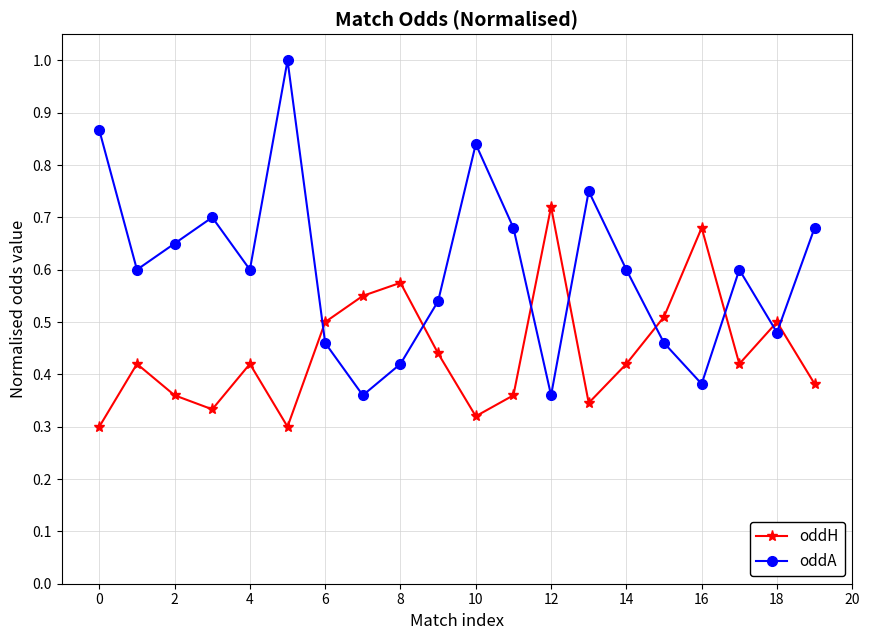

Rank the series by their average value, from lowest to highest.

oddH, oddA